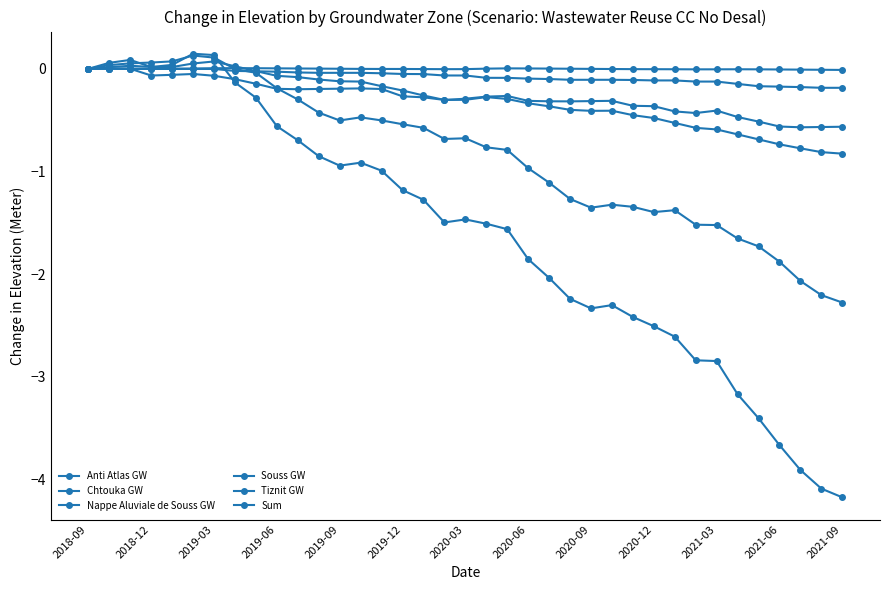

Does the chart have visible grid lines?

No